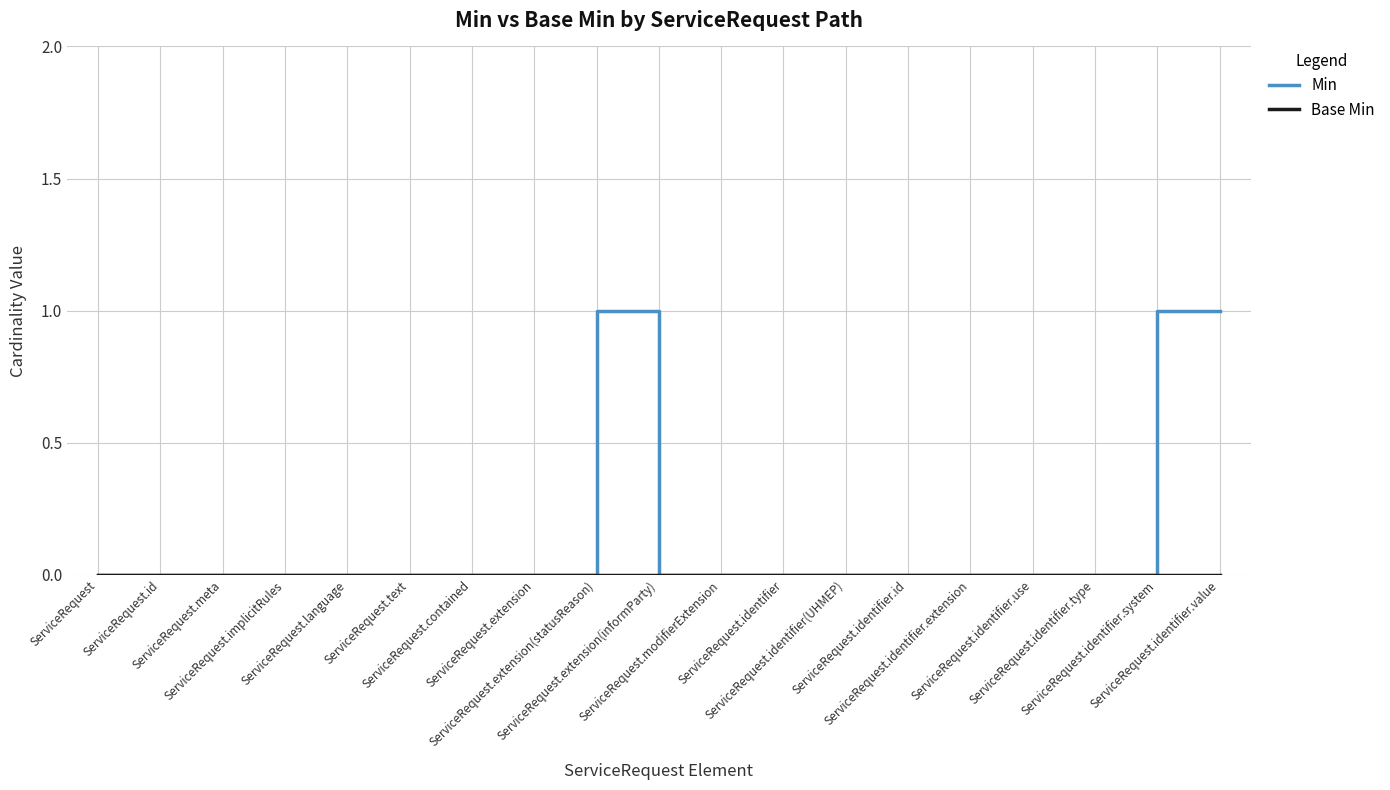

Which series has the largest total across all categories?

Min